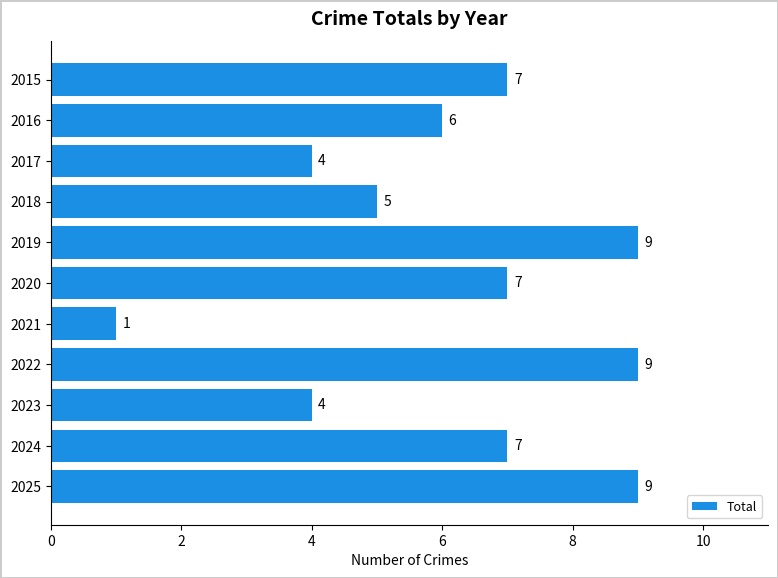

Which label corresponds to the smallest value in the chart?

2021